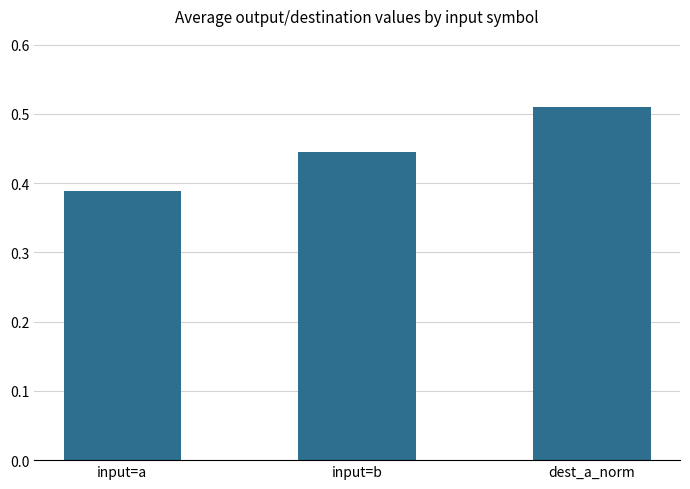

The chart shows a value of 0.6 at input=b. True or false?

False